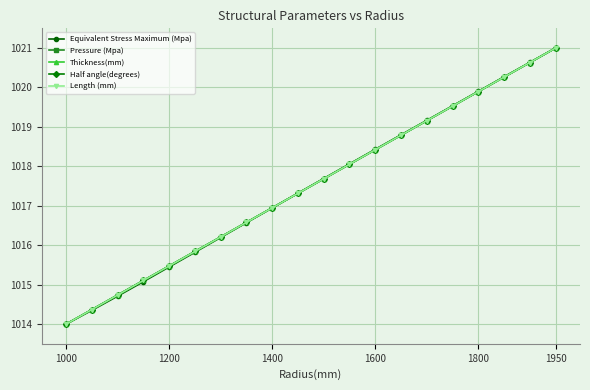

What is the maximum value for Pressure (Mpa)?

1021.0